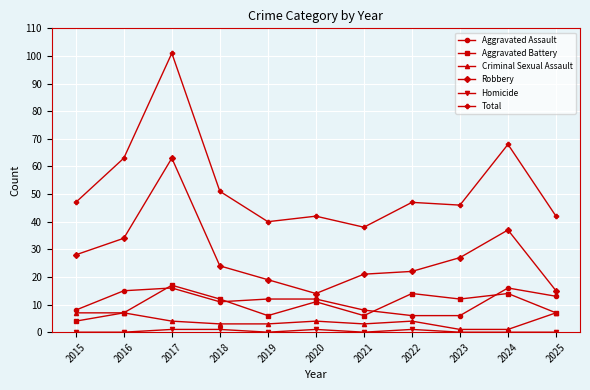

True or false: Total and Aggravated Battery intersect in this chart.

False